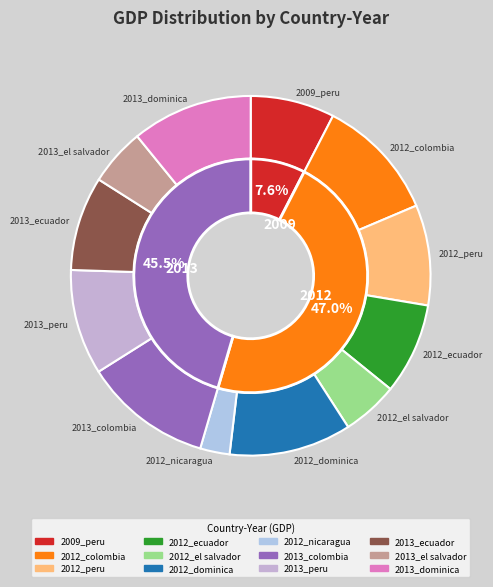

To the nearest percent, what is the difference between the 2013_ecuador and 2012_dominica slice percentages?

3%